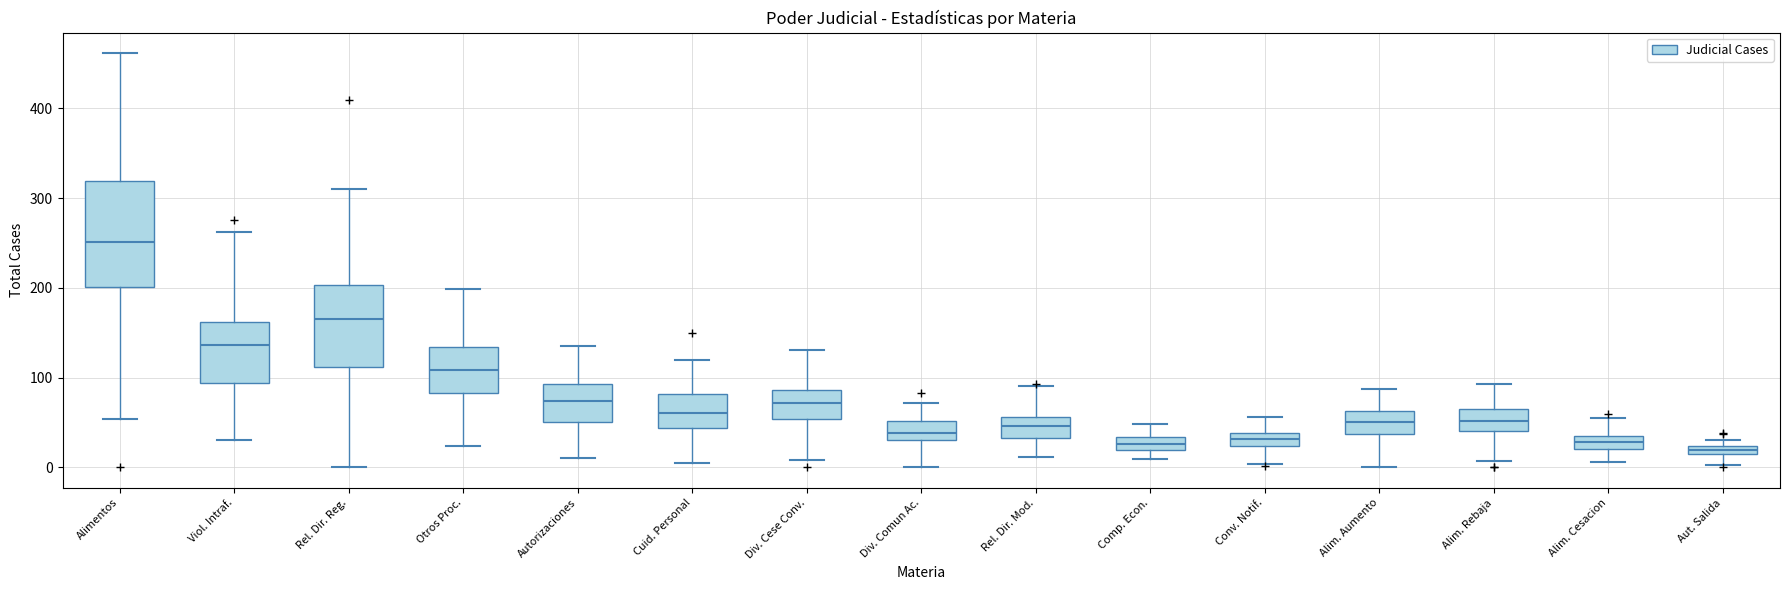

Where is the upper edge of the box for Aut. Salida on the y-axis? The values are not printed on the chart, so give them approximately, as read against the axis.

20